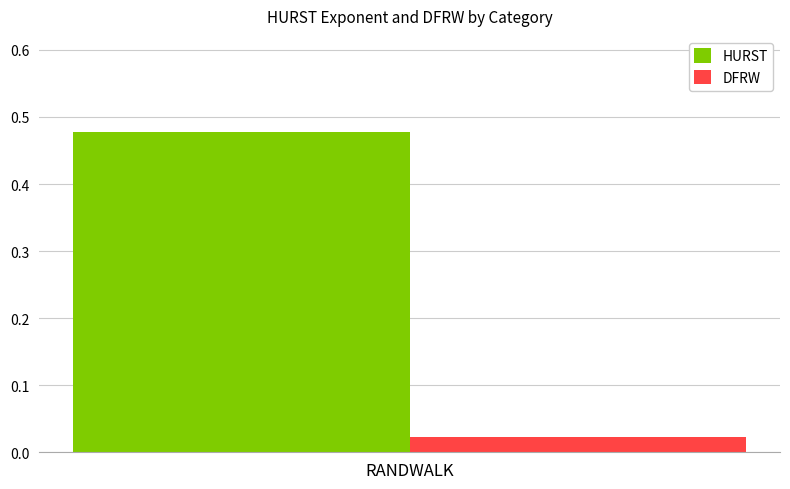

Rank the series at RANDWALK from lowest to highest value.

DFRW, HURST